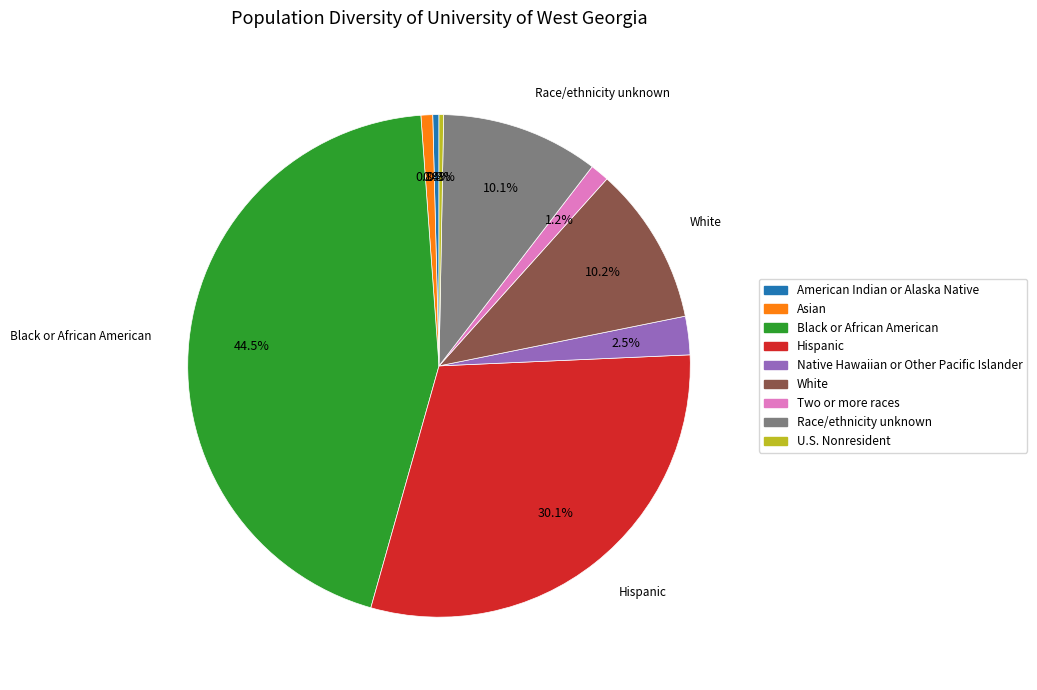

How many slices are in this pie chart?

9